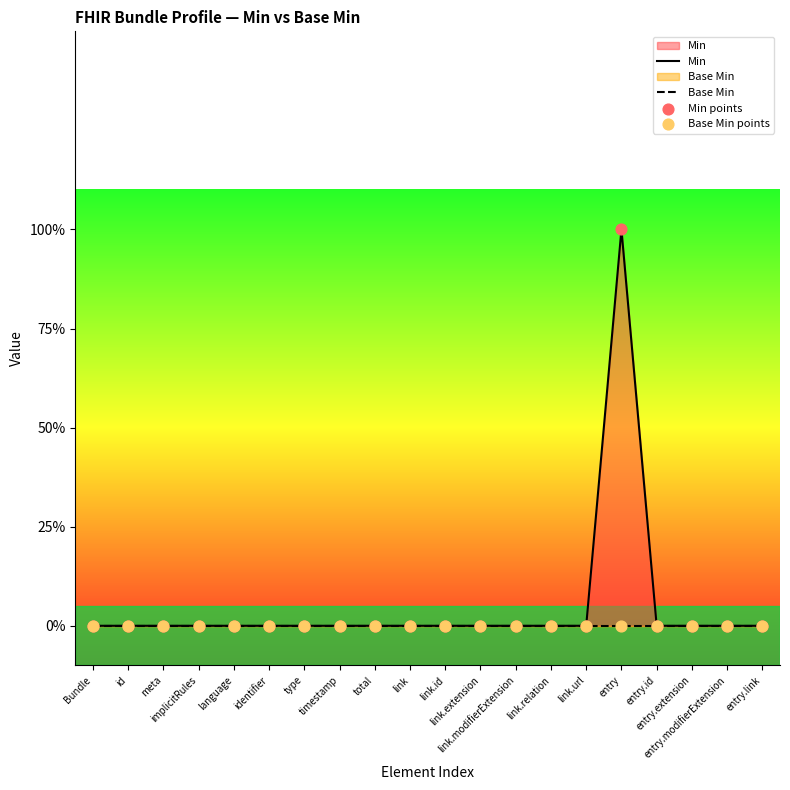

At which category is the sum across all series the highest?

entry